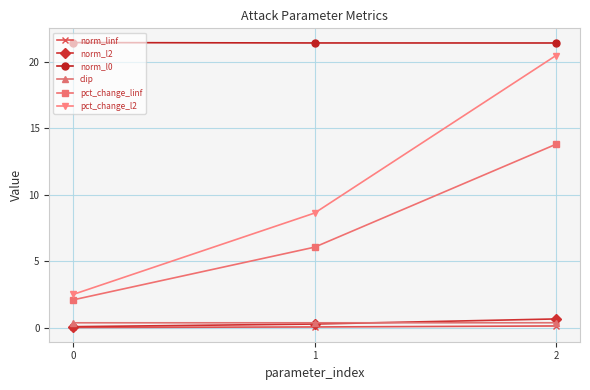

Is it true that norm_l0 equals 21.4 at 0?

True